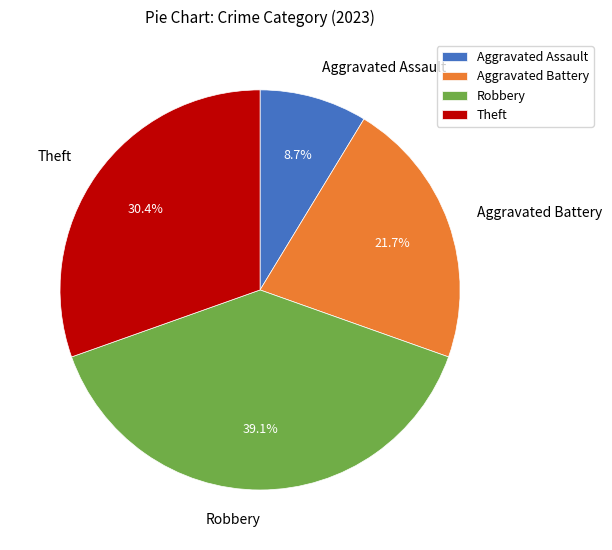

How much of the chart is everything except Aggravated Assault?

91.3%